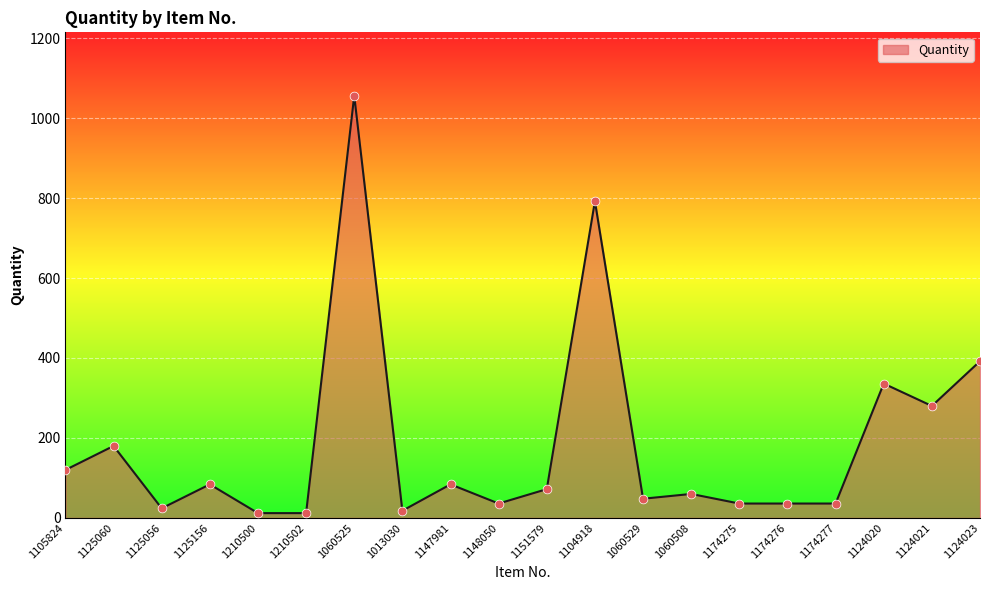

Which has a higher value, 1174277 or 1124020?

1124020